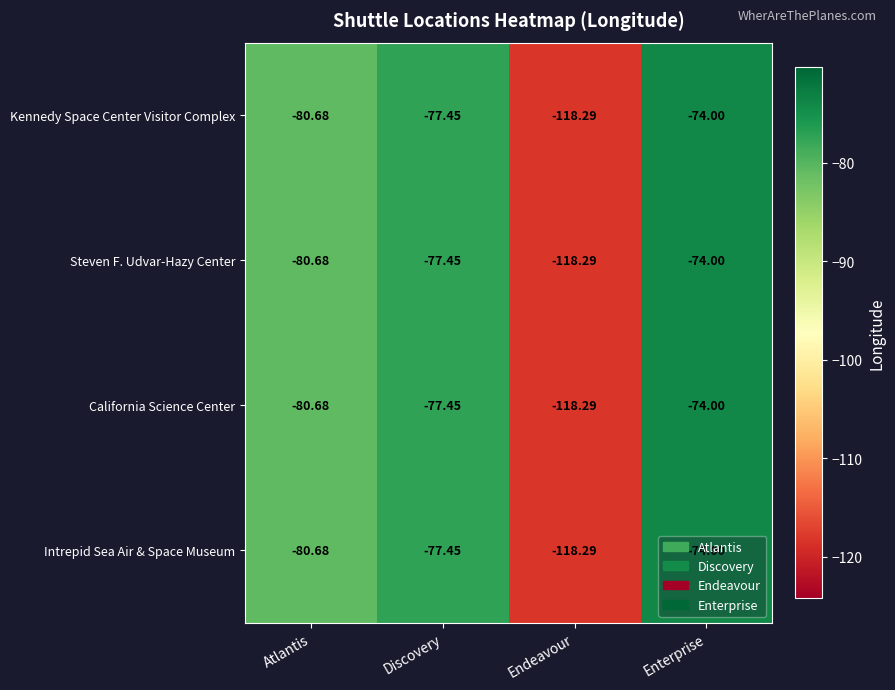

Which label corresponds to the largest value in the chart?

Enterprise